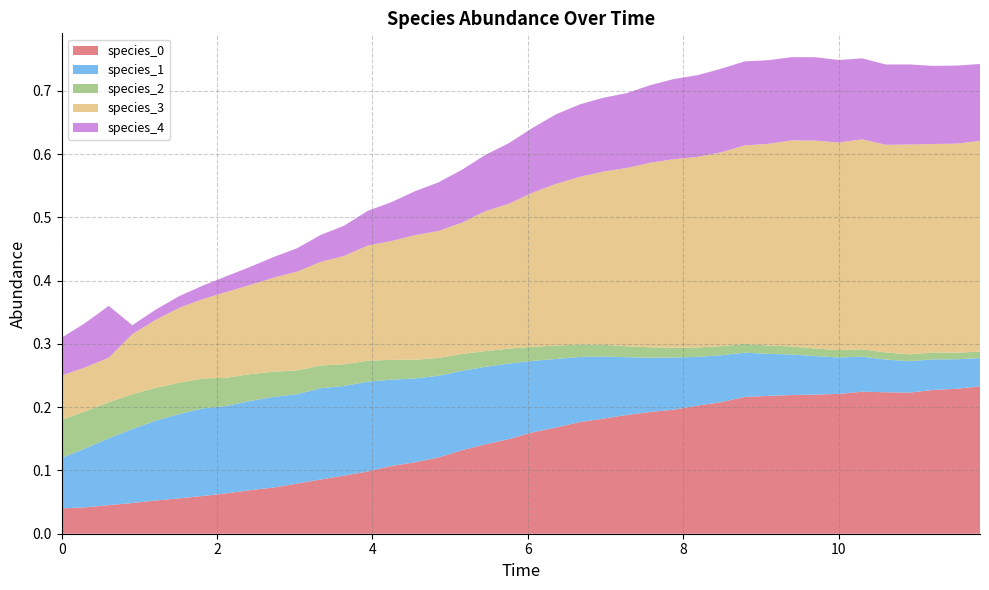

Reading right to left, list all the values displayed in this chart.

species_0: 39=0.2	38=0.2	37=0.2	36=0.2	35=0.2	34=0.2	33=0.2	32=0.2	31=0.2	30=0.2	29=0.2	28=0.2	27=0.2	26=0.2	25=0.2	24=0.2	23=0.2	22=0.2	21=0.2	20=0.2	19=0.1	18=0.1	17=0.1	16=0.1	15=0.1	14=0.1	13=0.1	12=0.1	11=0.1	10=0.1	9=0.1	8=0.1	7=0.1	6=0.1	5=0.1	4=0.1	3=0.0	2=0.0	1=0.0	0=0.0
species_1: 39=0.0	38=0.0	37=0.0	36=0.0	35=0.1	34=0.1	33=0.1	32=0.1	31=0.1	30=0.1	29=0.1	28=0.1	27=0.1	26=0.1	25=0.1	24=0.1	23=0.1	22=0.1	21=0.1	20=0.1	19=0.1	18=0.1	17=0.1	16=0.1	15=0.1	14=0.1	13=0.1	12=0.1	11=0.1	10=0.1	9=0.1	8=0.1	7=0.1	6=0.1	5=0.1	4=0.1	3=0.1	2=0.1	1=0.1	0=0.1
species_2: 39=0.0	38=0.0	37=0.0	36=0.0	35=0.0	34=0.0	33=0.0	32=0.0	31=0.0	30=0.0	29=0.0	28=0.0	27=0.0	26=0.0	25=0.0	24=0.0	23=0.0	22=0.0	21=0.0	20=0.0	19=0.0	18=0.0	17=0.0	16=0.0	15=0.0	14=0.0	13=0.0	12=0.0	11=0.0	10=0.0	9=0.0	8=0.0	7=0.0	6=0.0	5=0.0	4=0.1	3=0.1	2=0.1	1=0.1	0=0.1
species_3: 39=0.3	38=0.3	37=0.3	36=0.3	35=0.3	34=0.3	33=0.3	32=0.3	31=0.3	30=0.3	29=0.3	28=0.3	27=0.3	26=0.3	25=0.3	24=0.3	23=0.3	22=0.3	21=0.3	20=0.2	19=0.2	18=0.2	17=0.2	16=0.2	15=0.2	14=0.2	13=0.2	12=0.2	11=0.2	10=0.2	9=0.1	8=0.1	7=0.1	6=0.1	5=0.1	4=0.1	3=0.1	2=0.1	1=0.1	0=0.1
species_4: 39=0.1	38=0.1	37=0.1	36=0.1	35=0.1	34=0.1	33=0.1	32=0.1	31=0.1	30=0.1	29=0.1	28=0.1	27=0.1	26=0.1	25=0.1	24=0.1	23=0.1	22=0.1	21=0.1	20=0.1	19=0.1	18=0.1	17=0.1	16=0.1	15=0.1	14=0.1	13=0.1	12=0.0	11=0.0	10=0.0	9=0.0	8=0.0	7=0.0	6=0.0	5=0.0	4=0.0	3=0.0	2=0.1	1=0.1	0=0.1